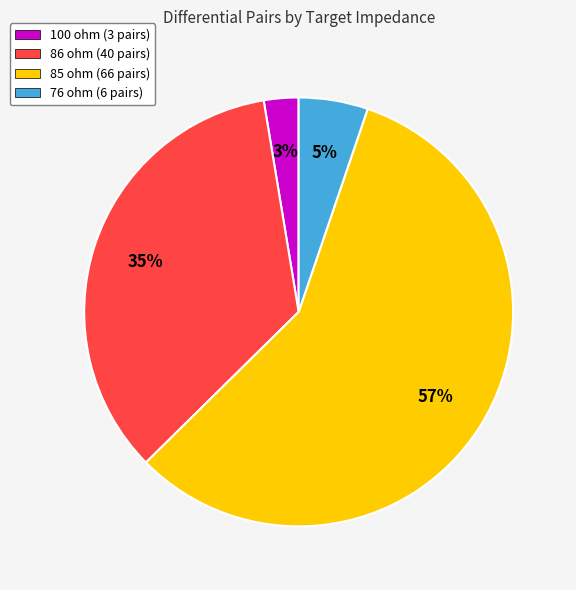

Rank the categories by value from lowest to highest.

100 ohm (3 pairs), 76 ohm (6 pairs), 86 ohm (40 pairs), 85 ohm (66 pairs)